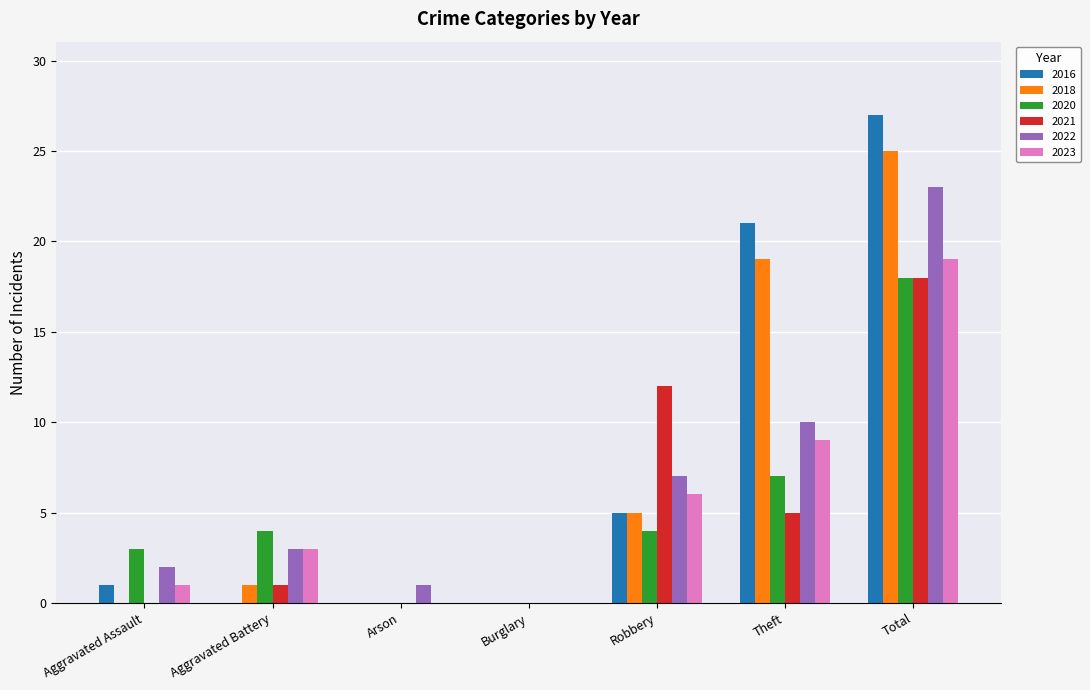

How many groups of bars are there?

7